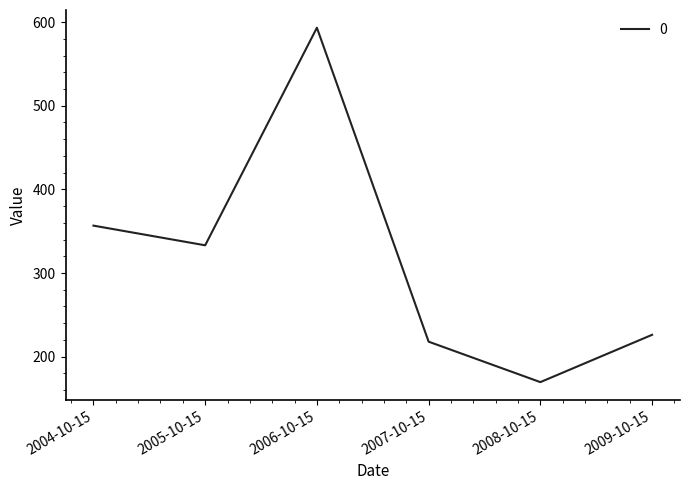

Reading right to left, transcribe all the data shown in this chart.

226.1	169.5	217.9	593.3	333.1	356.7